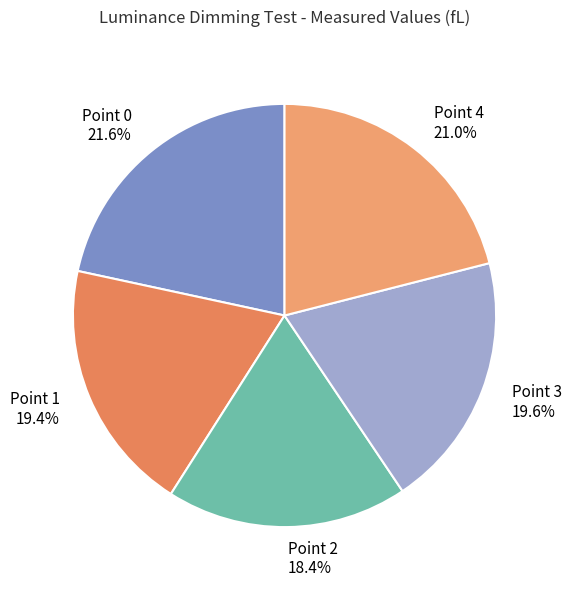

To the nearest percent, what is the difference between the largest and smallest slice percentages?

3%